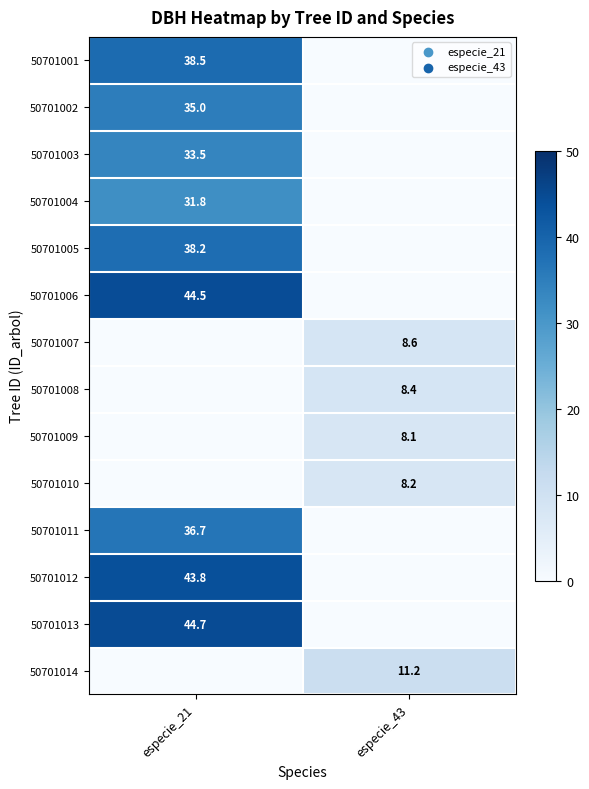

Is it true that 50701014 equals 11.2 at especie_43?

True